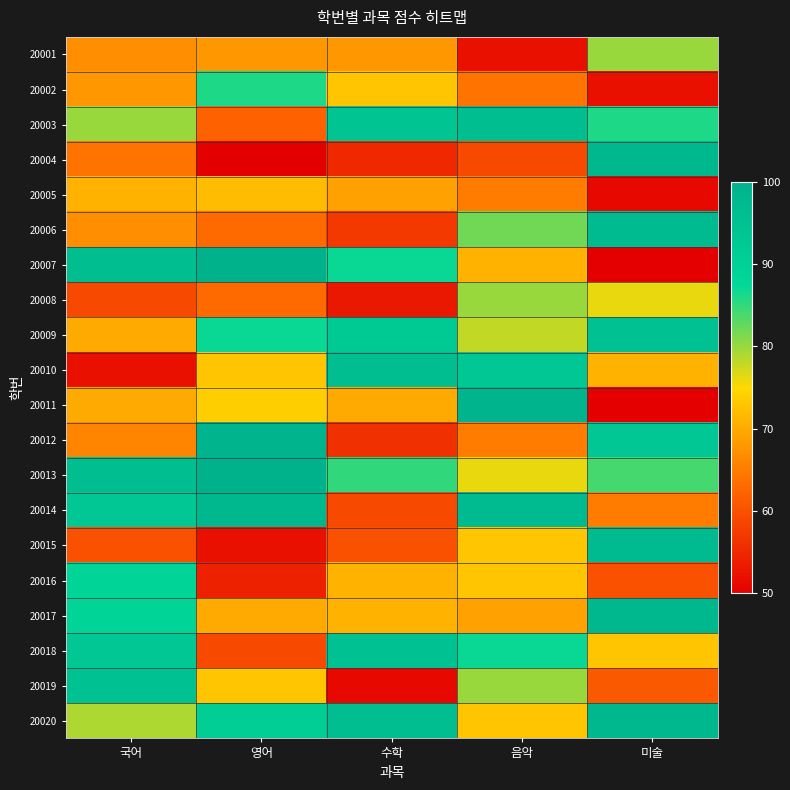

Which category has the lowest value across all series?

영어